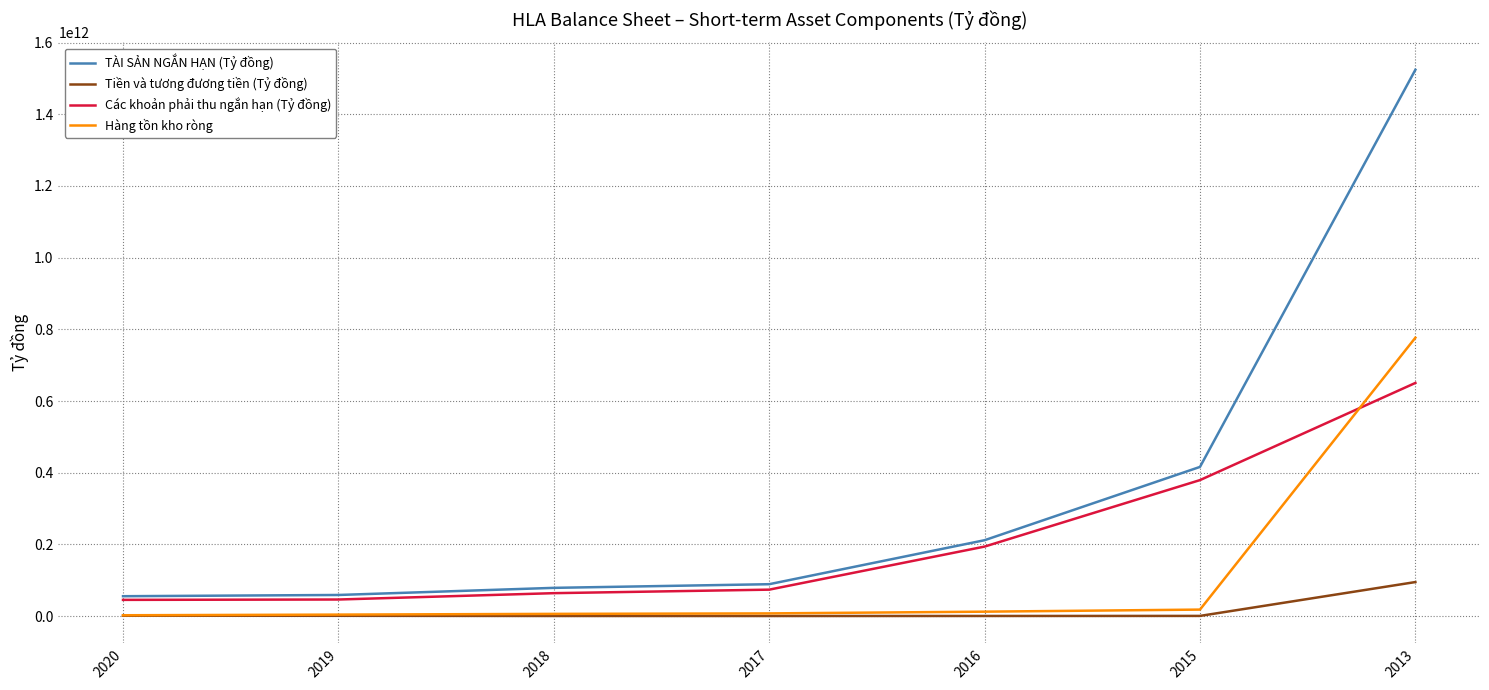

List the series in order of their overall mean, highest first.

TÀI SẢN NGẮN HẠN (Tỷ đồng), Các khoản phải thu ngắn hạn (Tỷ đồng), Hàng tồn kho ròng, Tiền và tương đương tiền (Tỷ đồng)